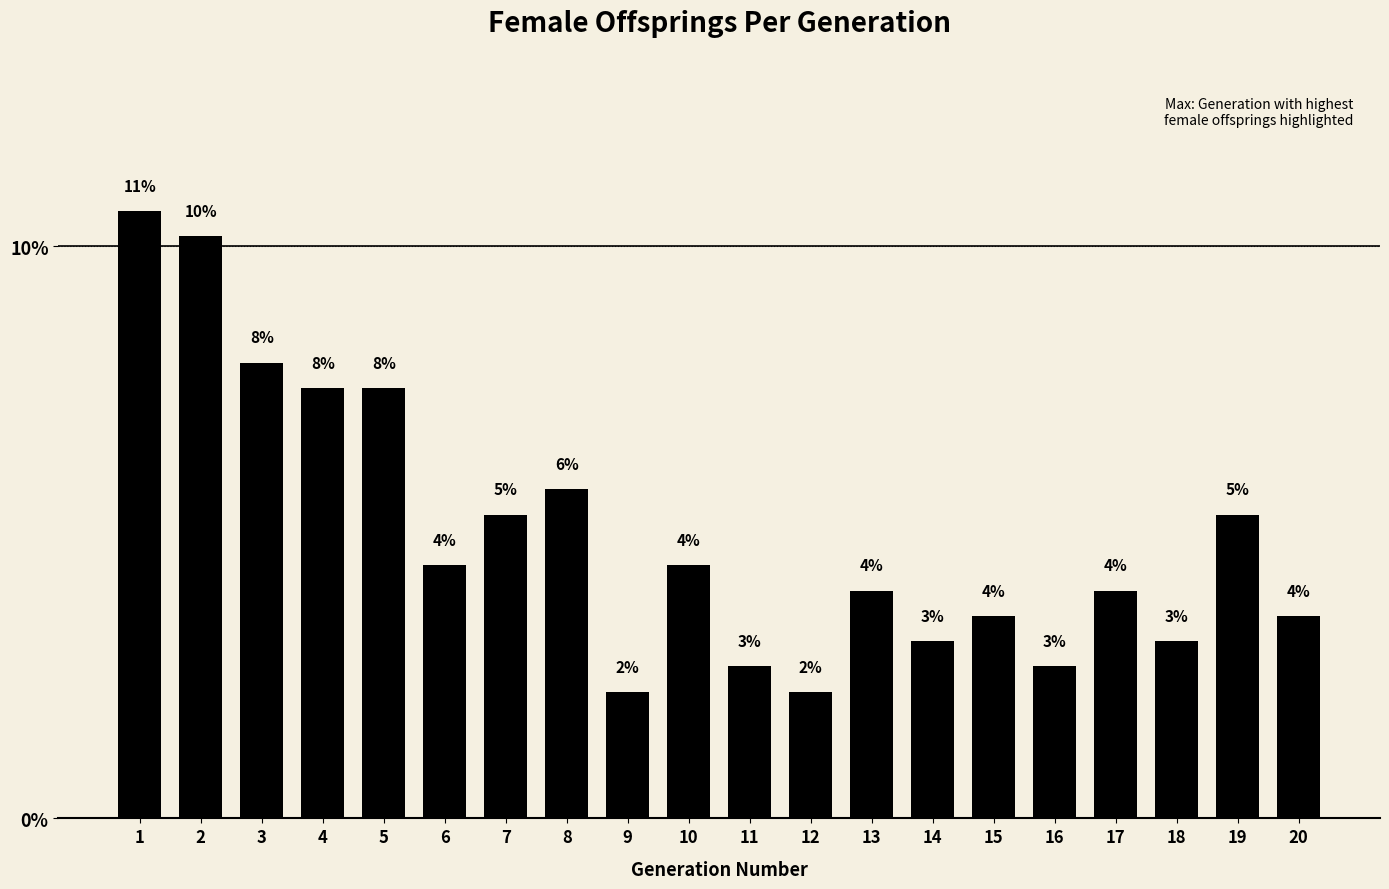

Does the chart contain any negative values?

No